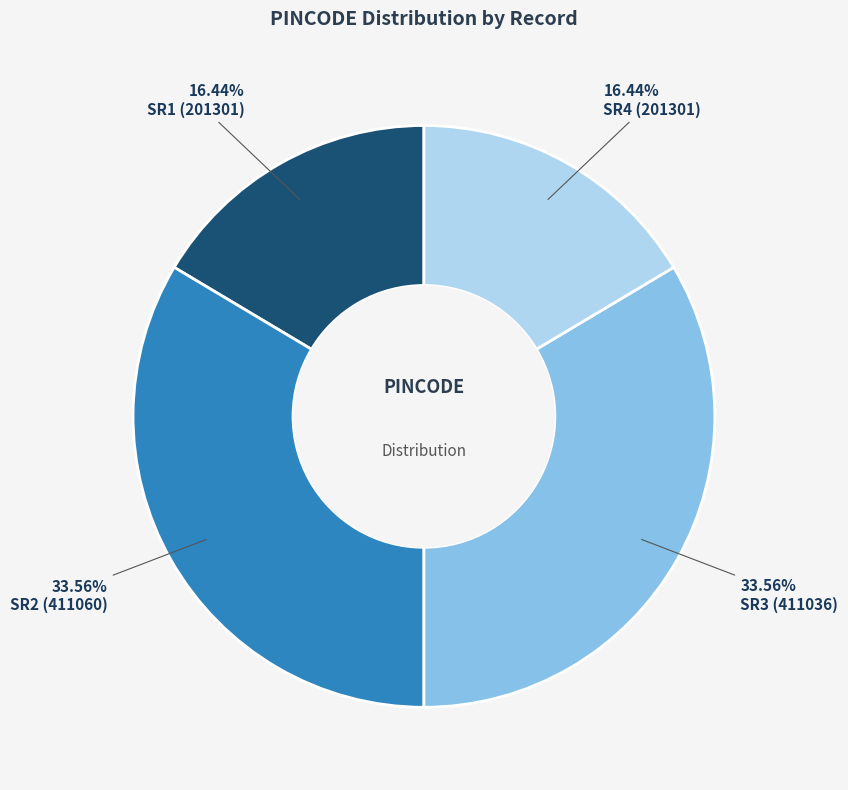

Is there a majority slice in this chart?

No